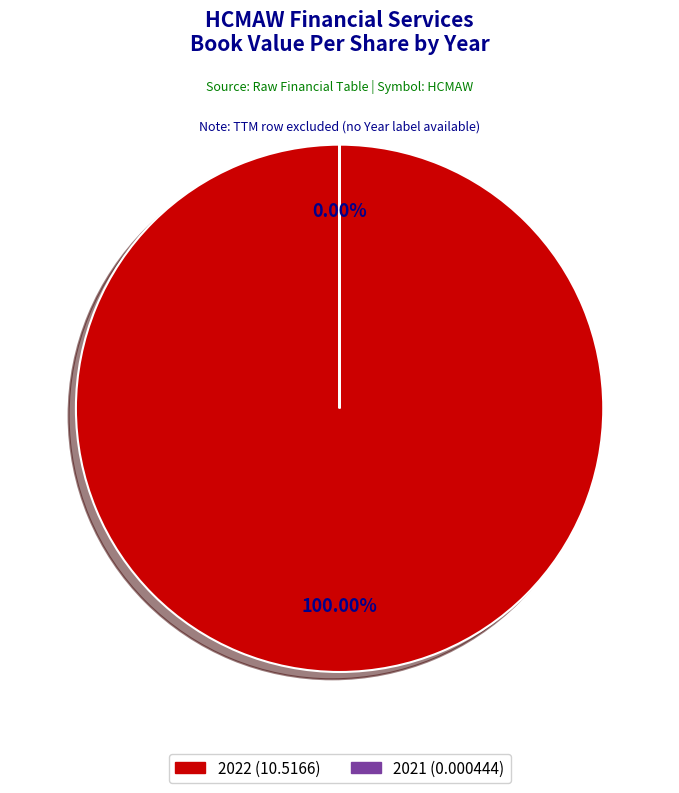

Which slice represents more than half of the pie?

2022